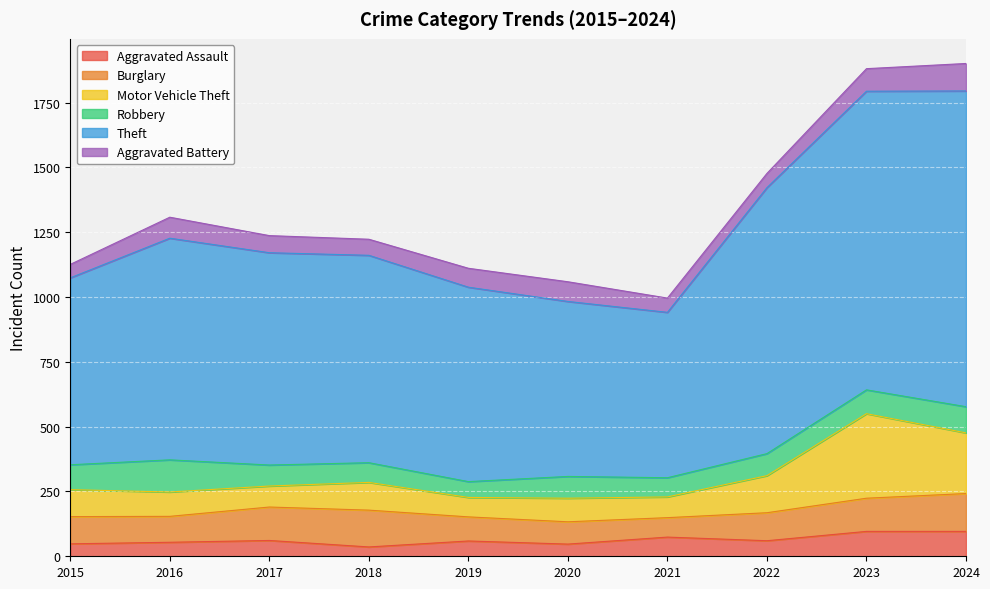

What is the total value across all series at 2017?

1237